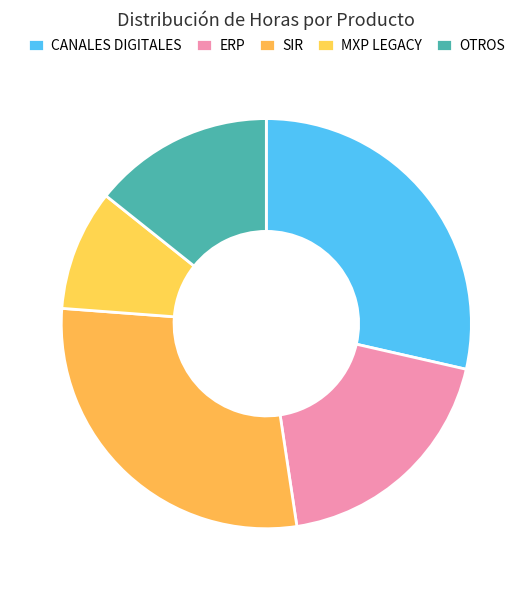

Which category has the smallest portion of the pie?

MXP LEGACY